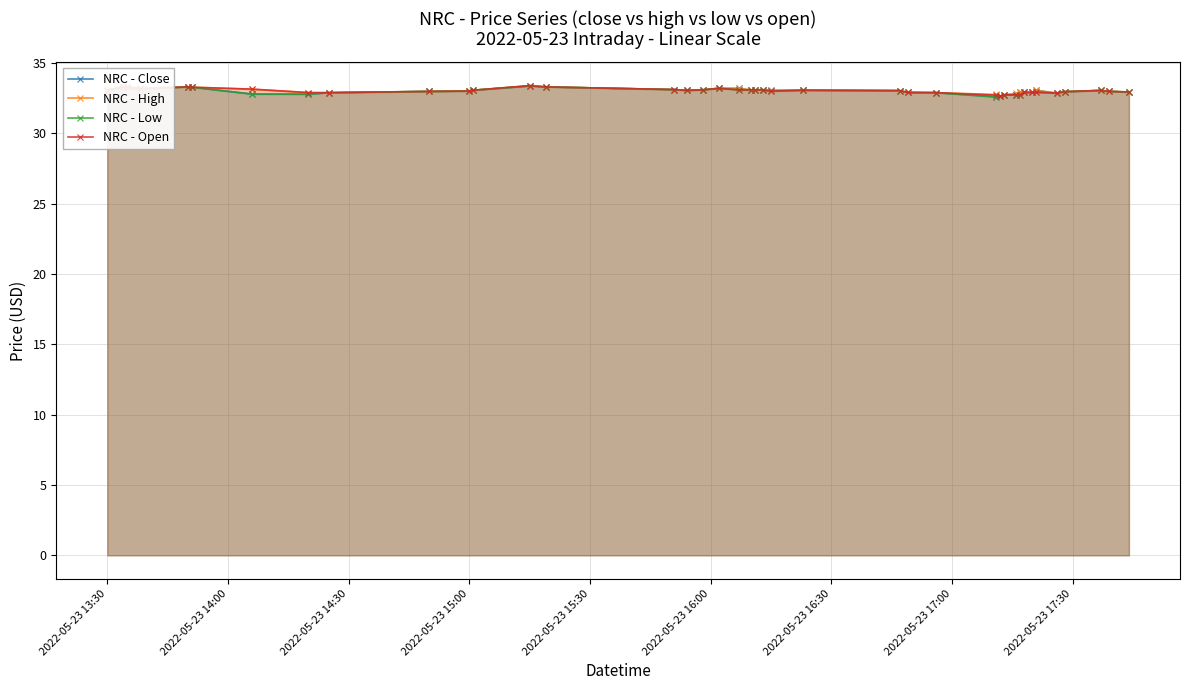

Which series has the largest total across all categories?

NRC - High